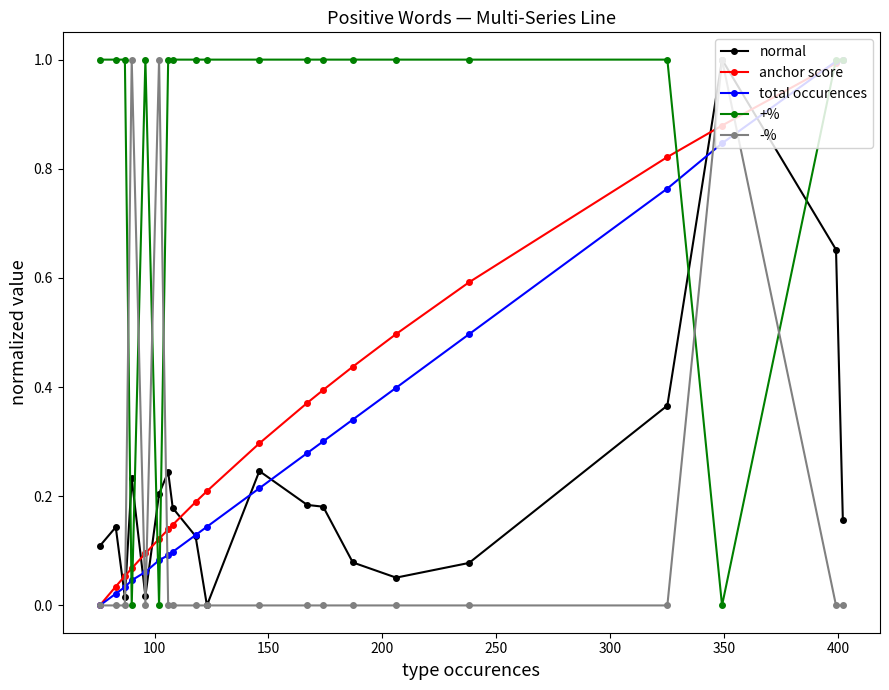

What is the highest value of the +% series?

1.0